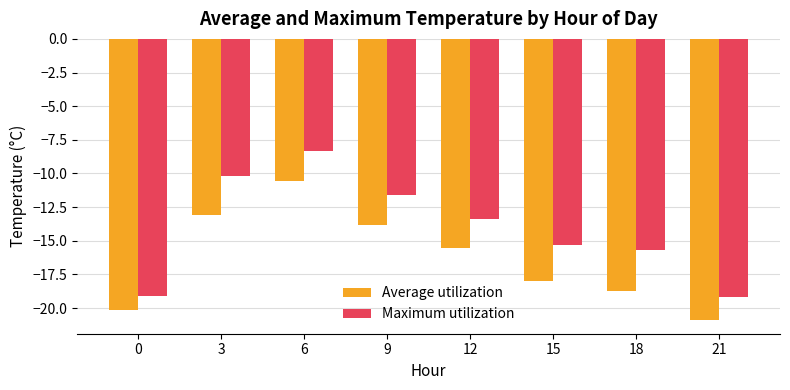

How many values in the Average utilization series exceed -15?

3